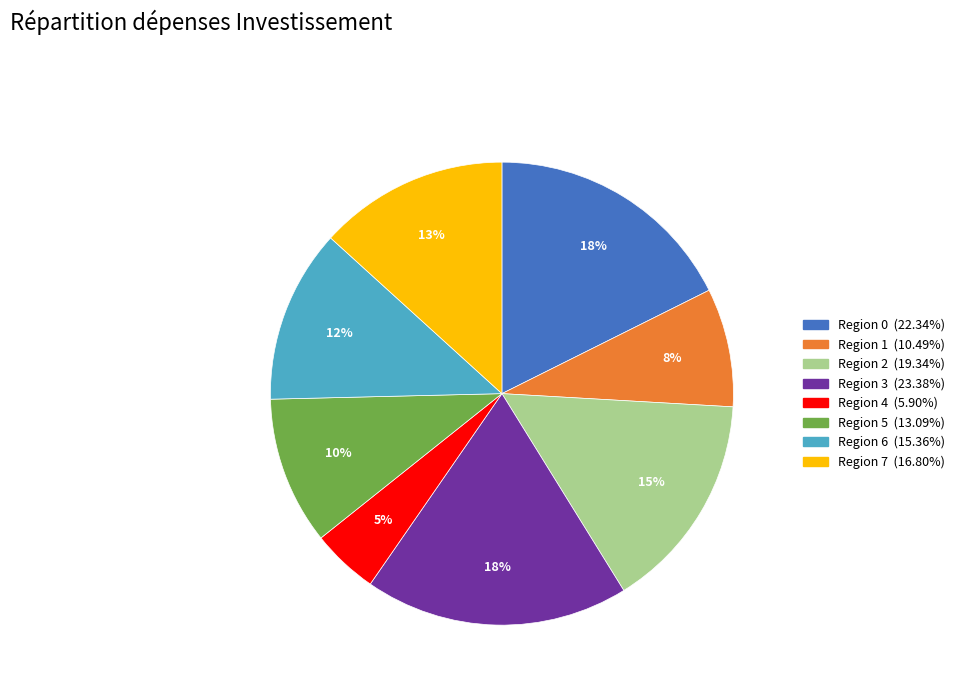

Is there a majority slice in this chart?

No